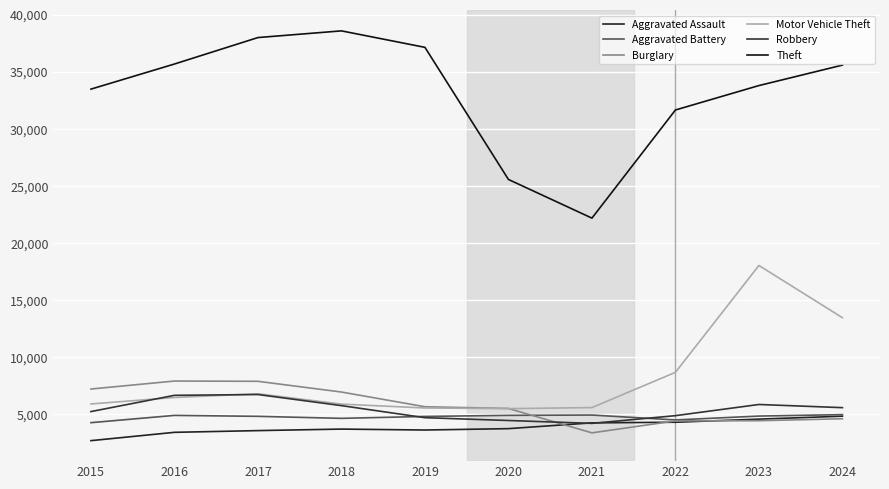

What is the spread (max minus min) of values at 2020?

21829